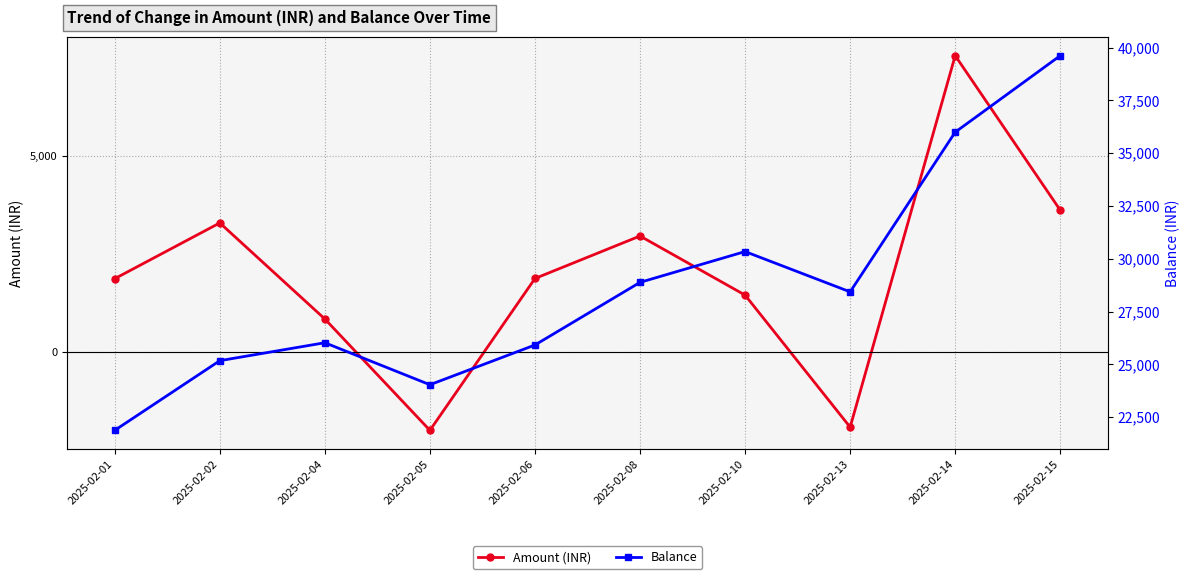

At 2025-02-14, list the series in order from largest to smallest.

Balance, Amount (INR)